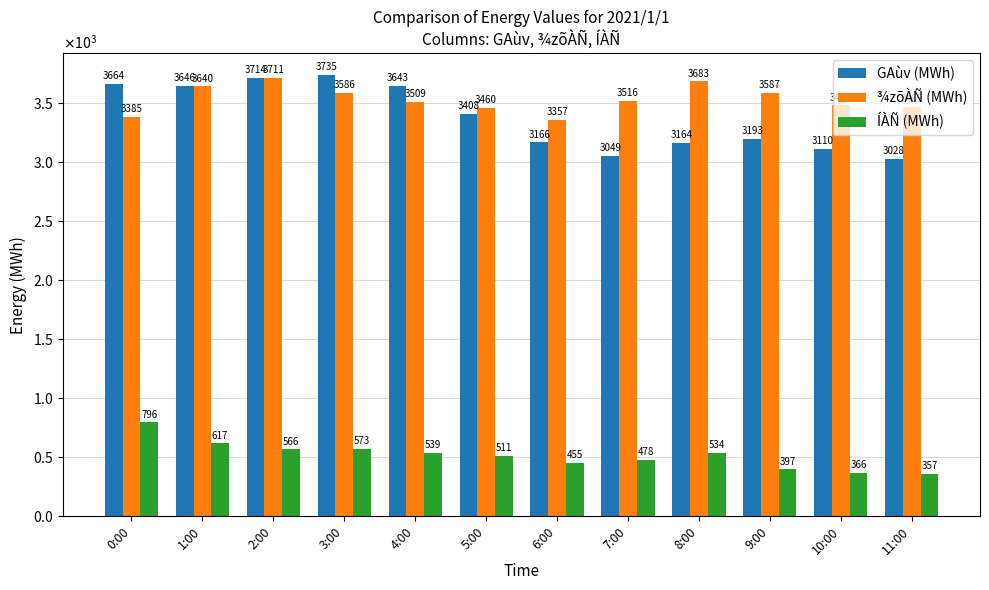

Between 2:00 and 5:00, which series saw the biggest shift?

GAùv (MWh)